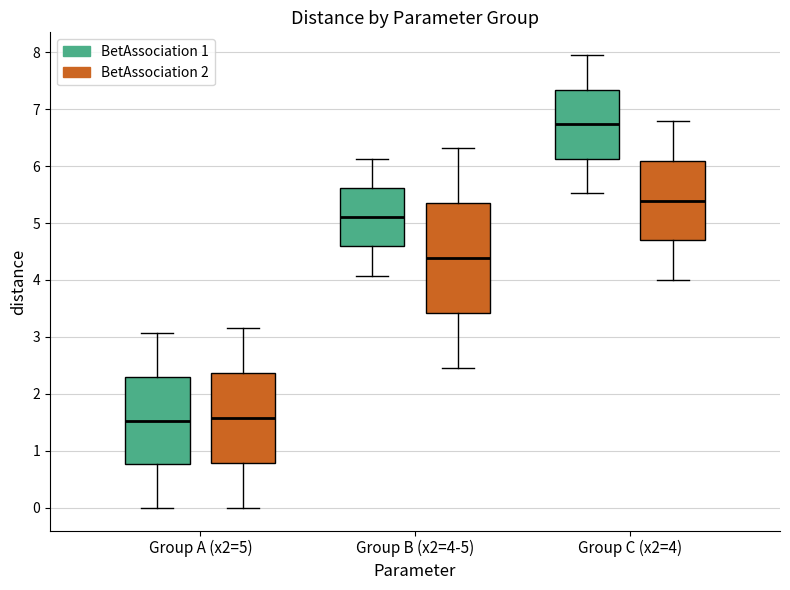

Which box has the highest median line?

Group C (x2=4) (BetAssociation 1)